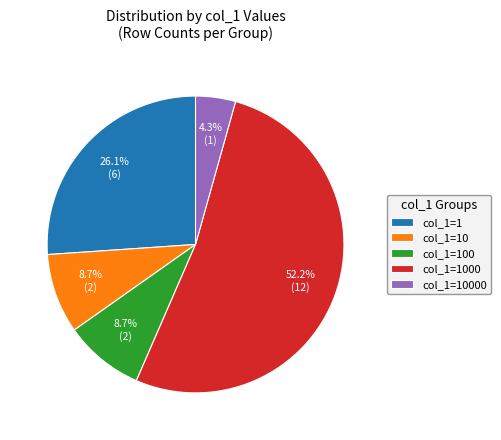

Does col_1=10 represent more than half of the total?

No